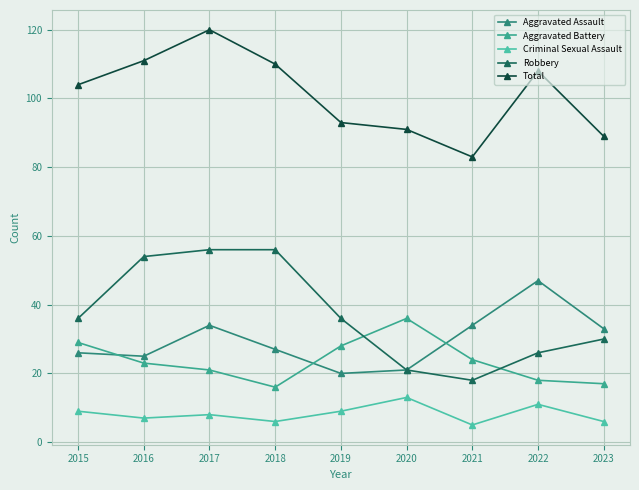

At which category does Aggravated Assault reach its first local peak?

2017